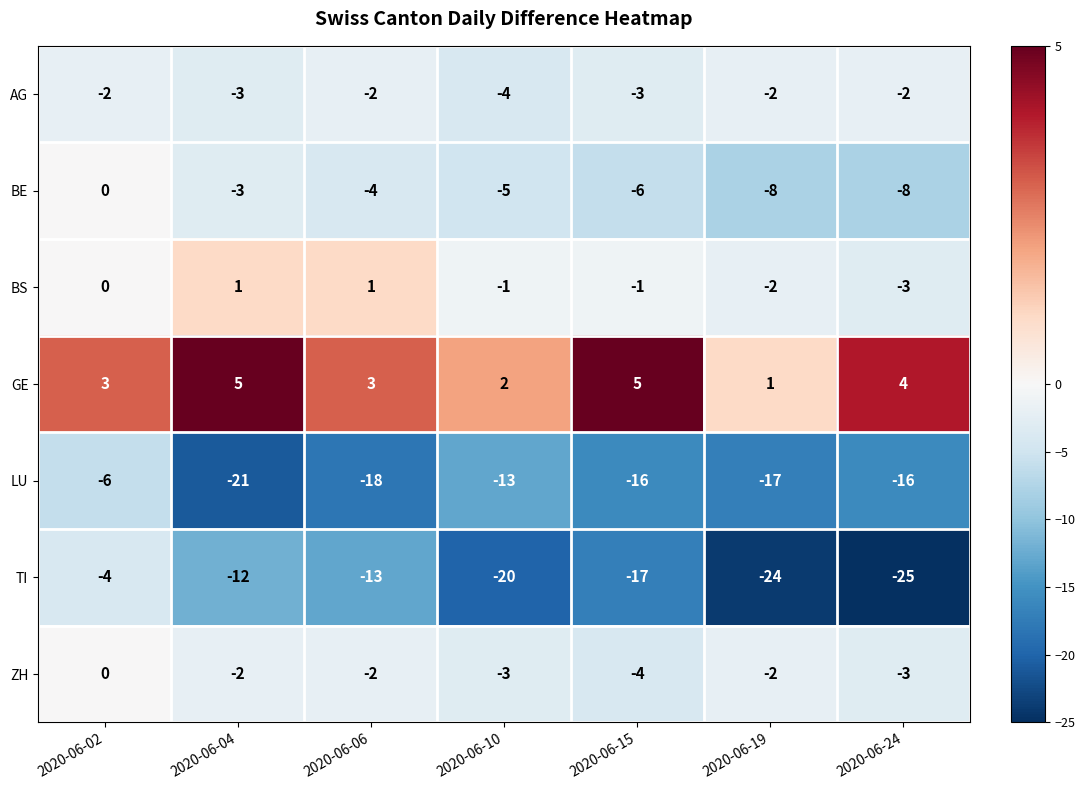

What is the difference between the second highest and second lowest values in the BS series?

3